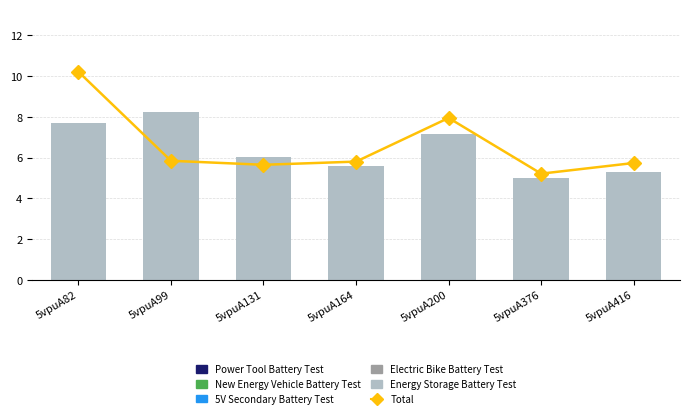

What are all the series names shown in the legend?

Total, Power Tool Battery Test, New Energy Vehicle Battery Test, 5V Secondary Battery Test, Electric Bike Battery Test, Energy Storage Battery Test